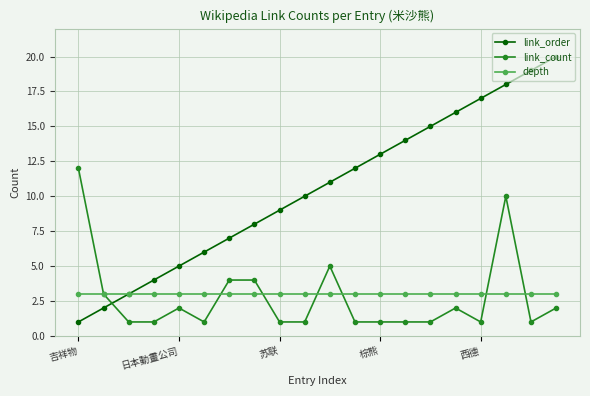

Rank the series by their maximum value, from lowest to highest.

depth, link_count, link_order